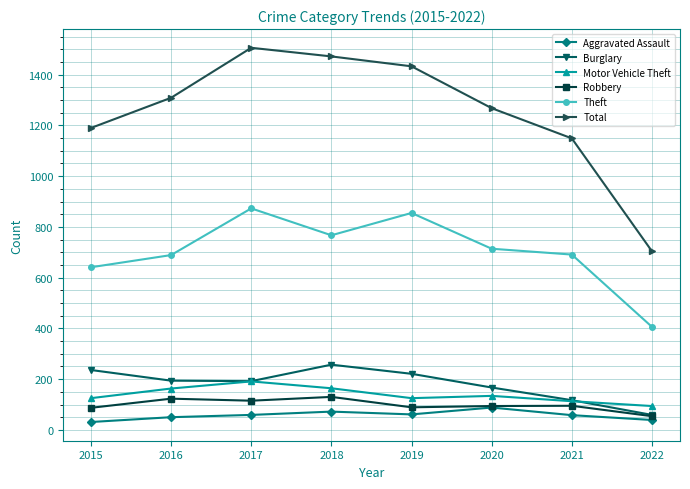

Which series has the widest spread of values?

Total